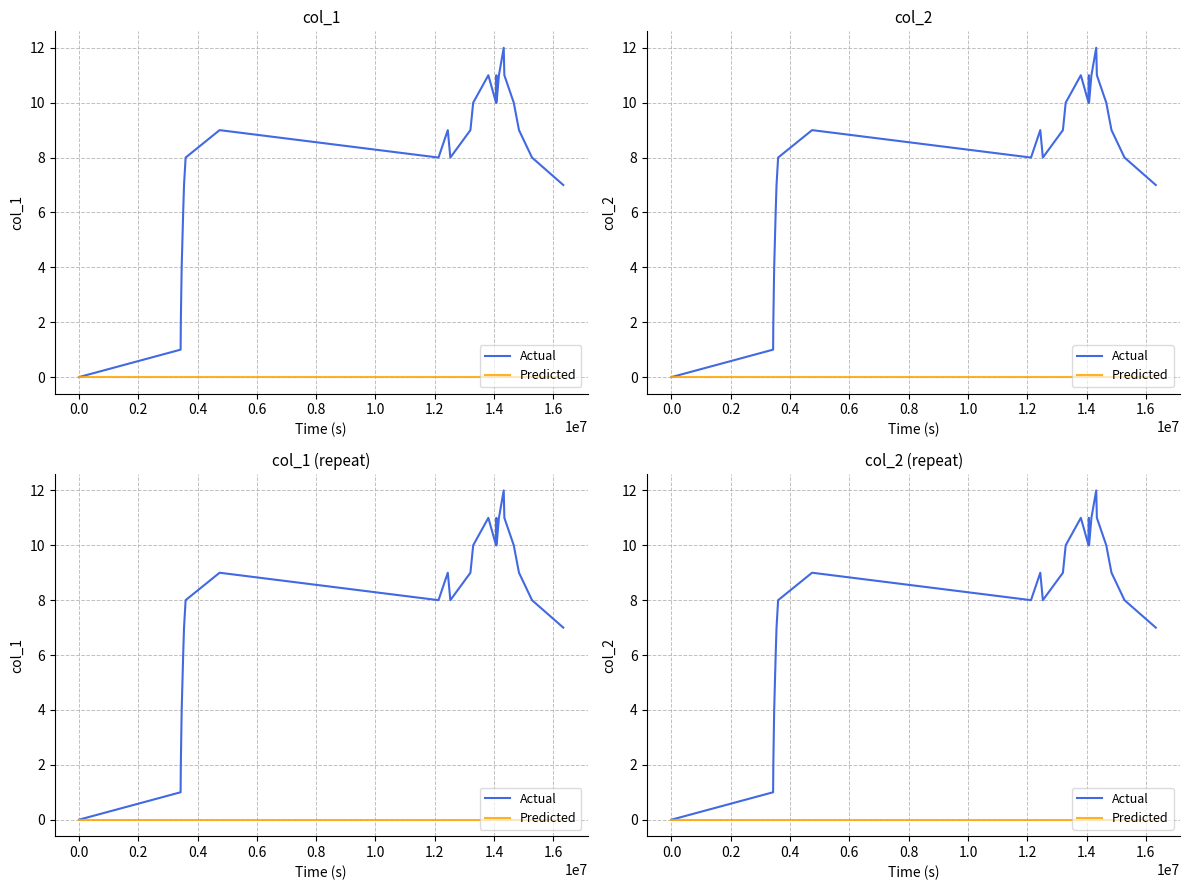

What are all the series names shown in the legend?

Actual, Predicted